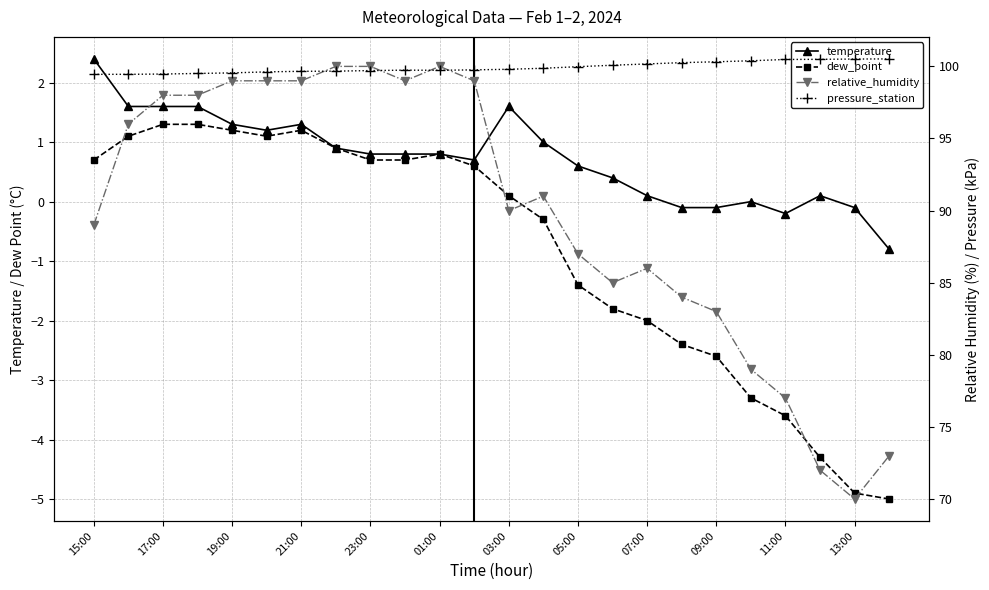

What is the value of the relative_humidity point at the 11th from the left?

100.0